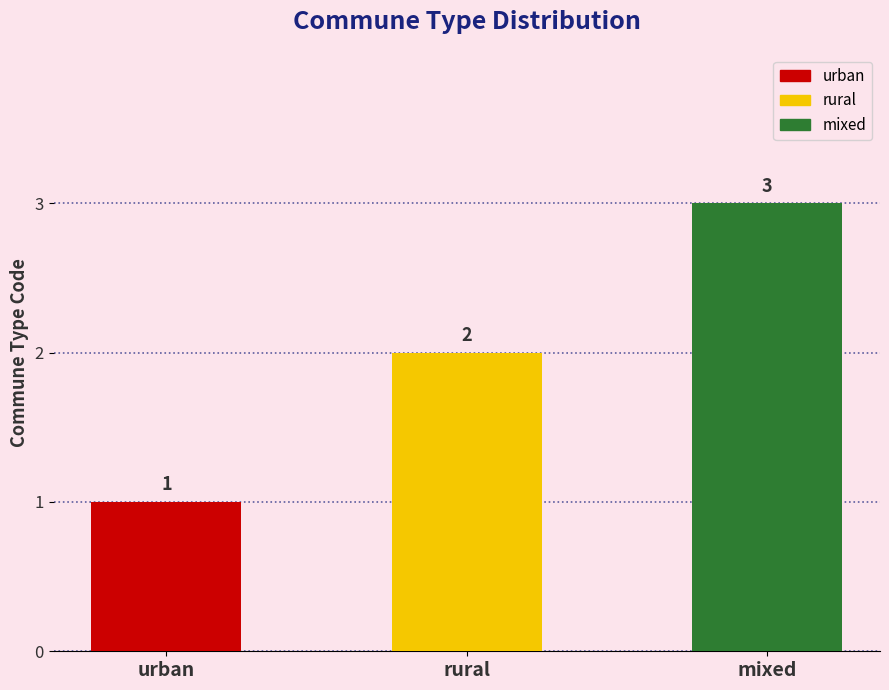

Read the value at mixed.

3